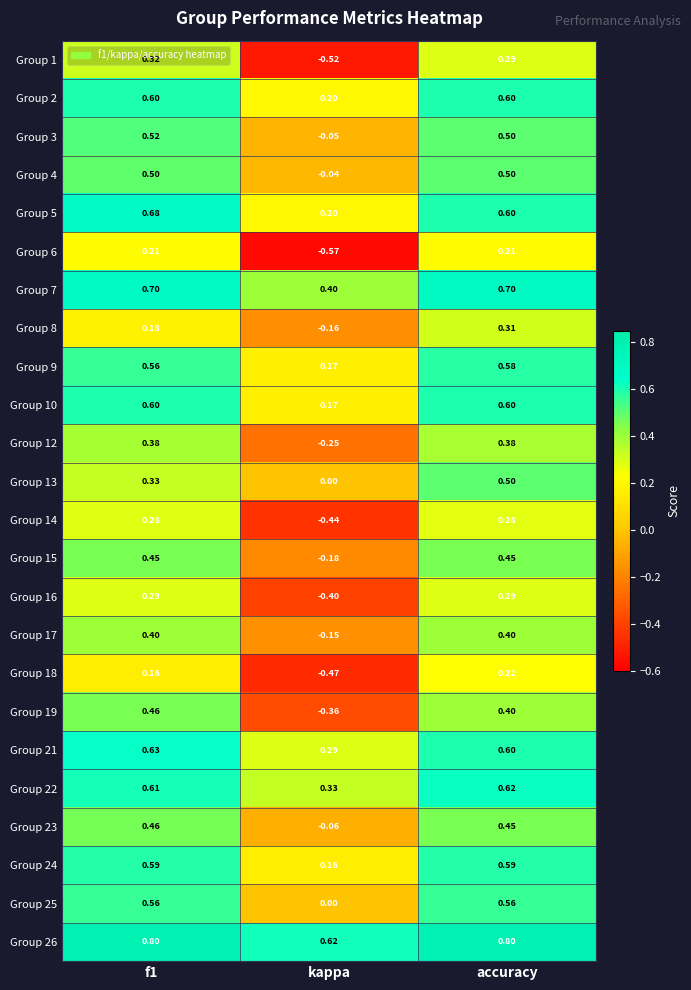

At which category is the sum across all series the highest?

accuracy